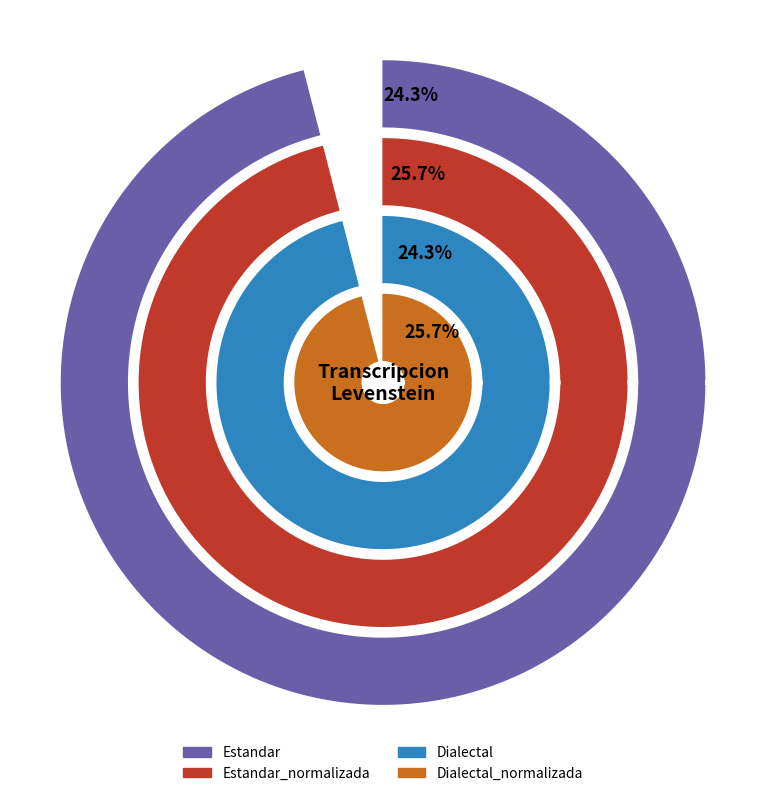

To the nearest percent, what percentage of the pie is Estandar?

24%